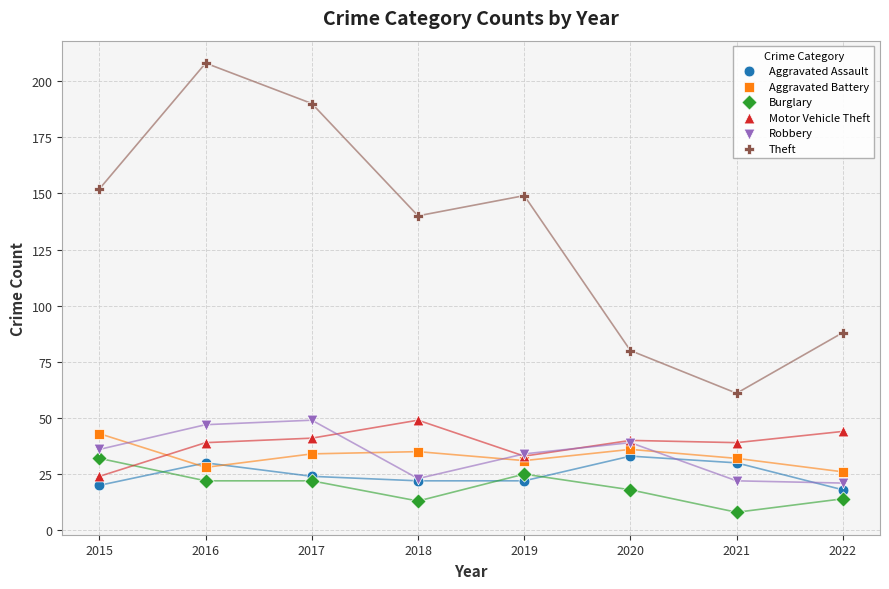

What is the X range (max minus min) for the scatter plot?

7